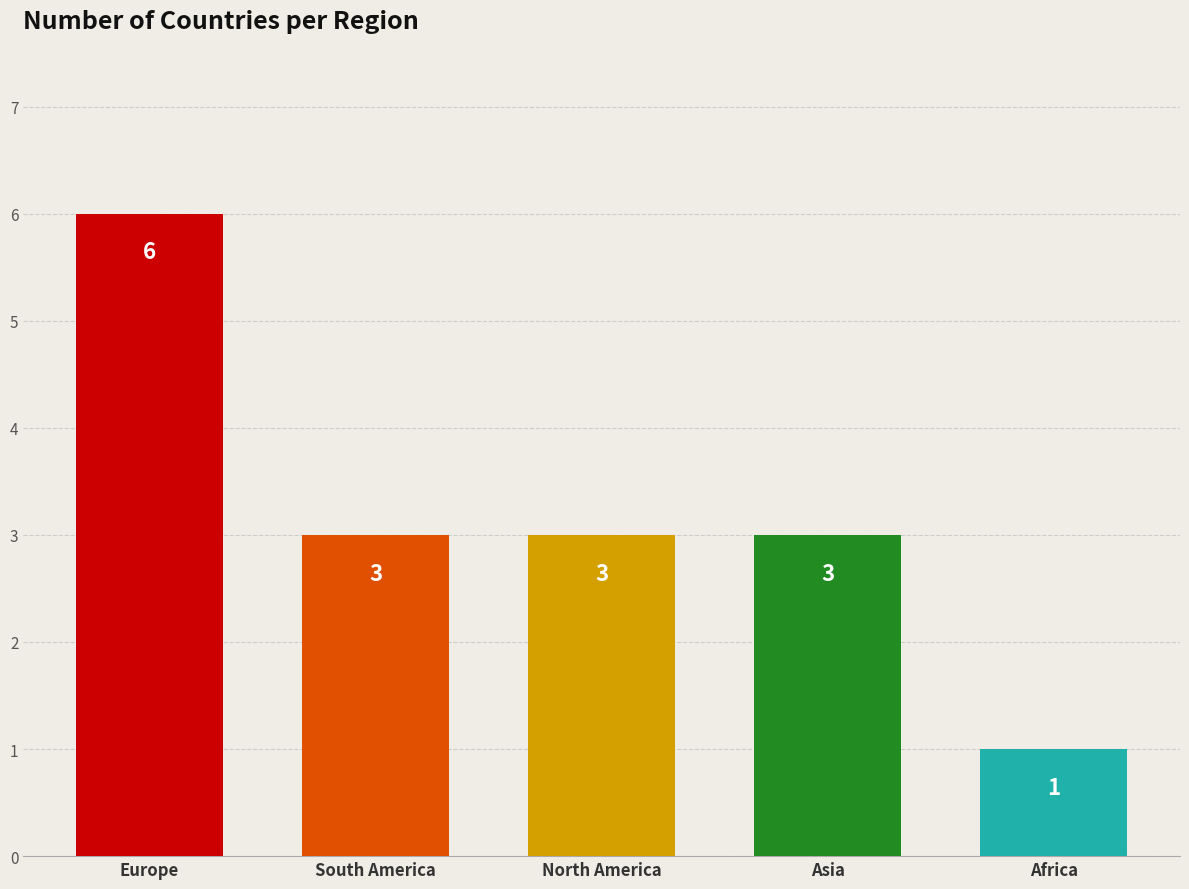

What is the greatest value displayed?

6